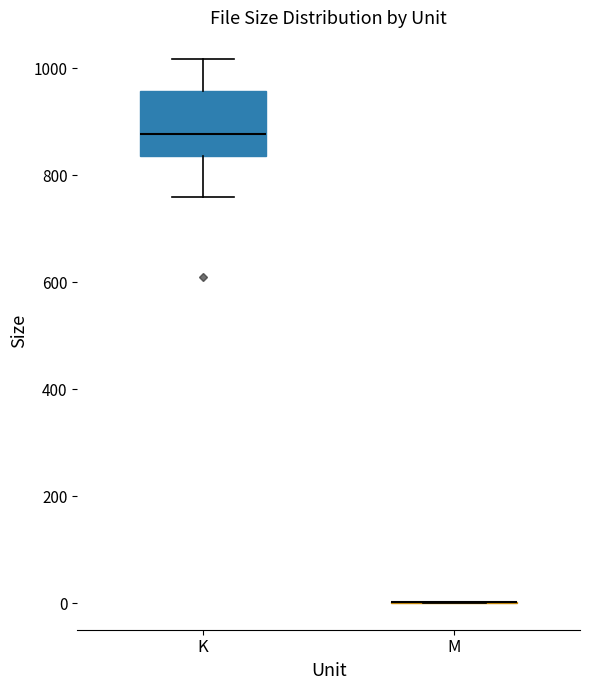

Where does the lower whisker of the box for K end on the y-axis? The values are not printed on the chart, so give them approximately, as read against the axis.

760